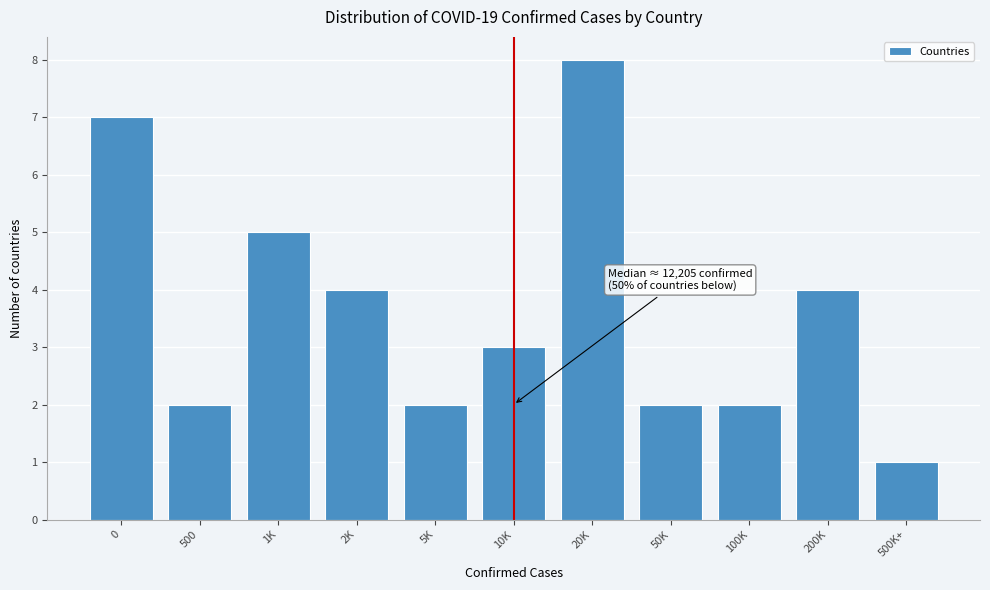

Reading left to right, extract all data points from this chart.

7	2	5	4	2	3	8	2	2	4	1